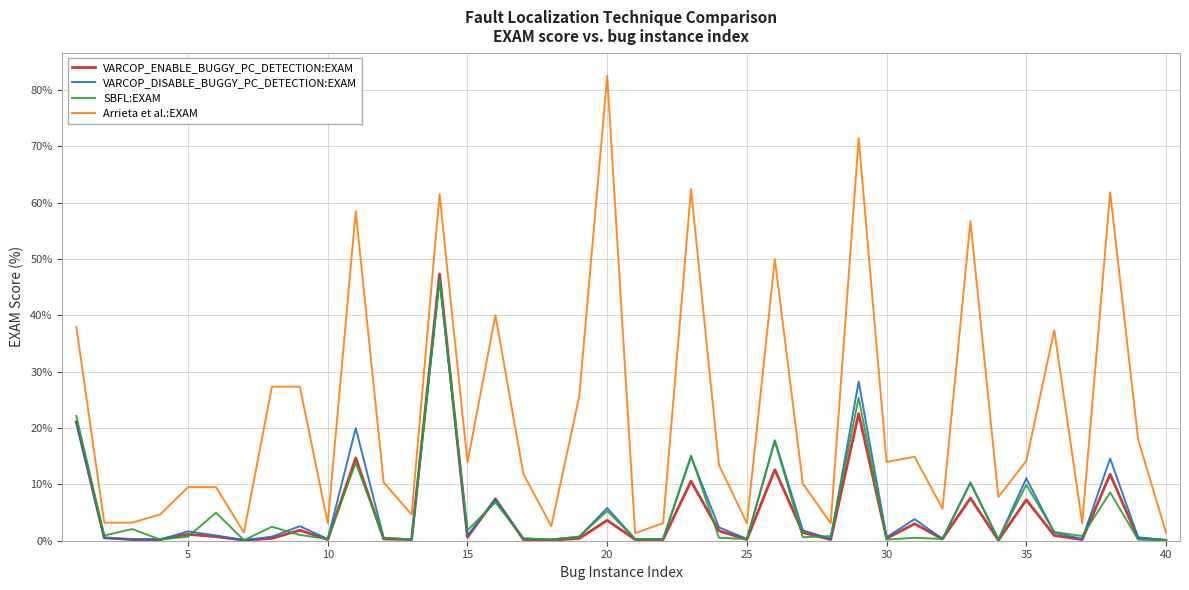

Which series has the widest spread of values?

Arrieta et al.:EXAM